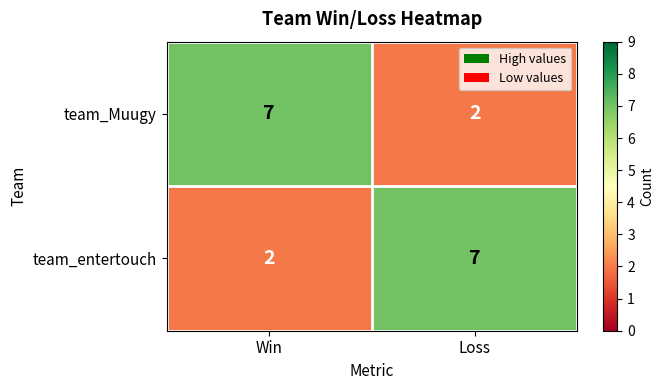

What is the spread (max minus min) of values at Win?

5